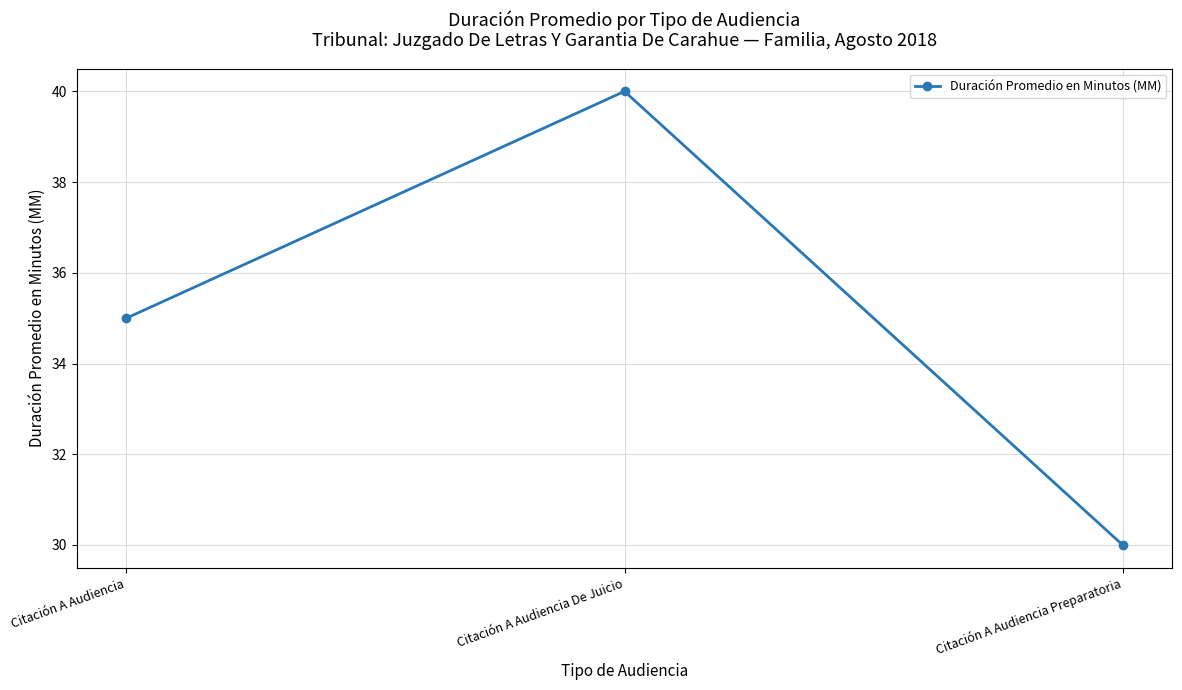

Count the number of data series in this chart.

1